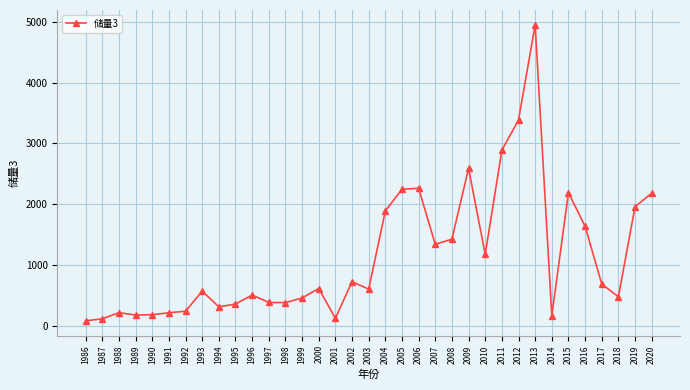

What is the minimum value shown in the chart?

77.5